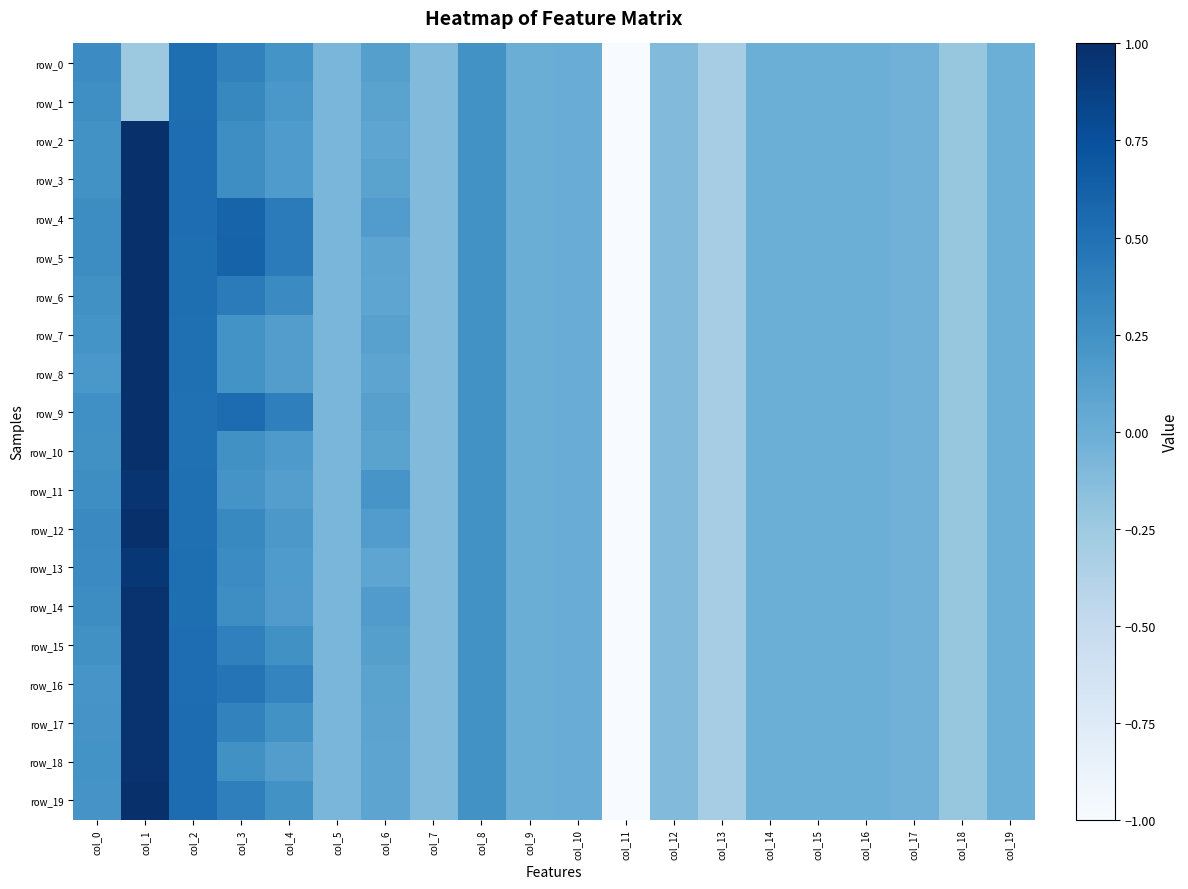

What is the sum of the row_6 values at col_5 and col_15?

-0.1